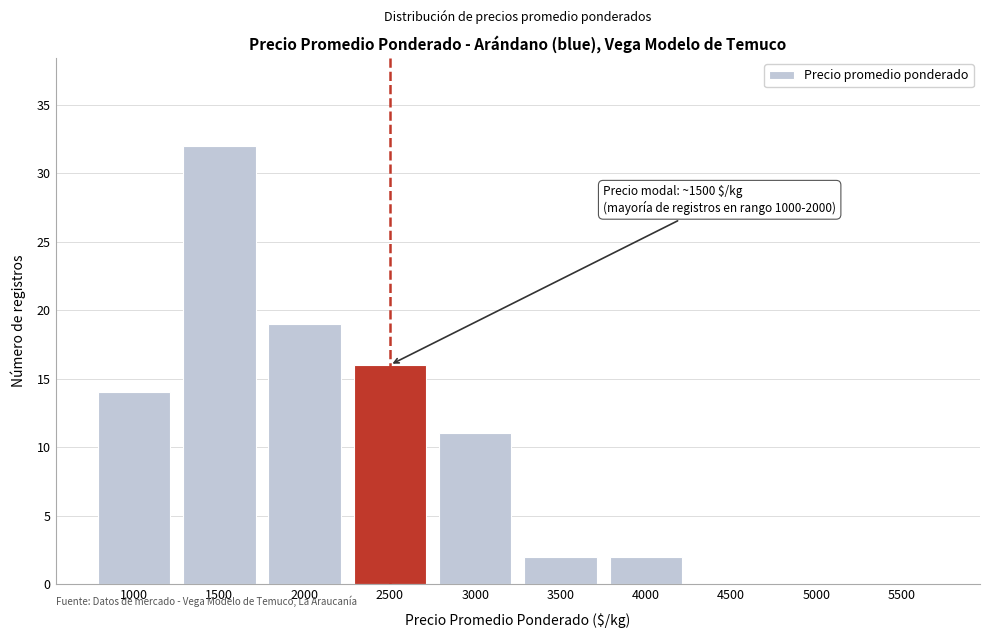

Reading right to left, what are all the values shown in this chart?

5500=0	5000=0	4500=0	4000=2	3500=2	3000=11	2500=16	2000=19	1500=32	1000=14